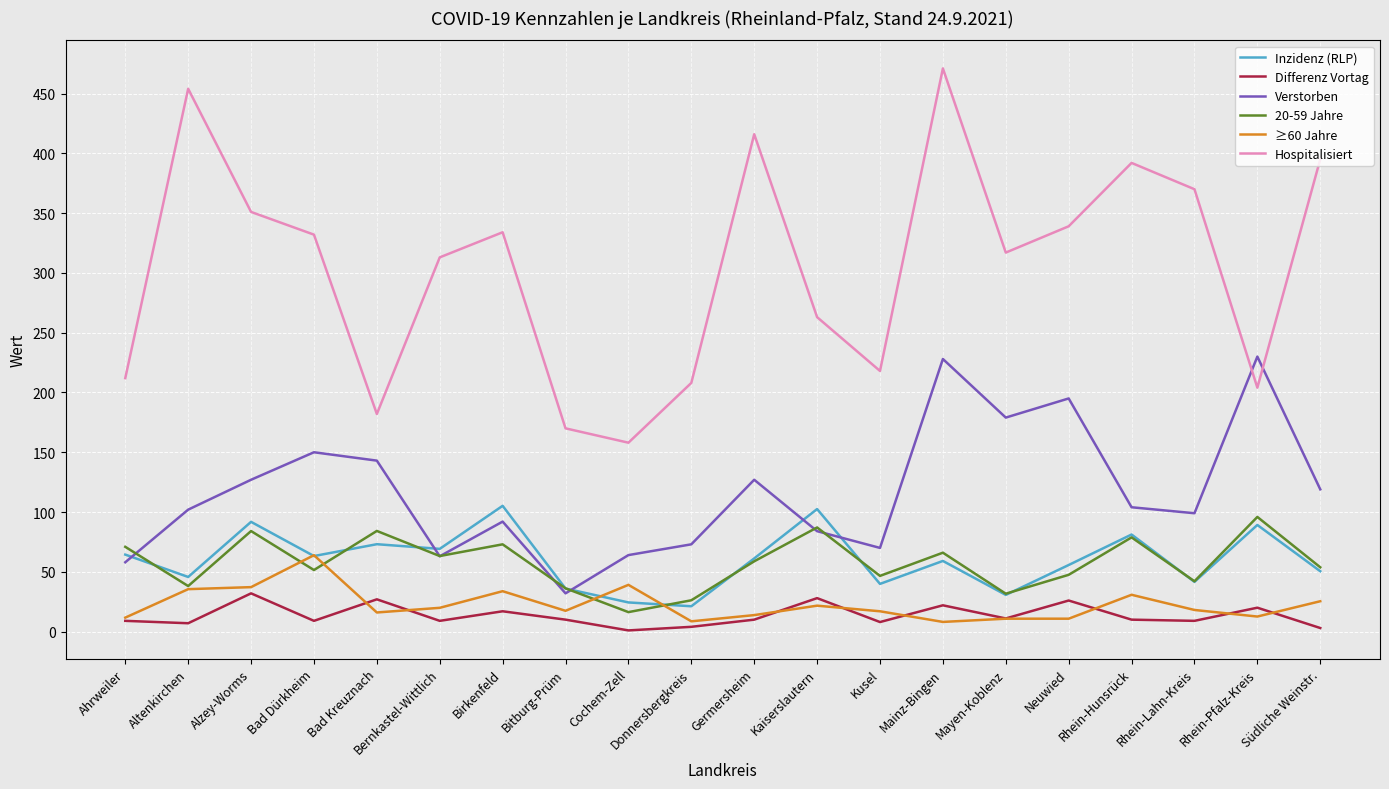

In Hospitalisiert, how many points are lower than both neighbors (excluding endpoints)?

5